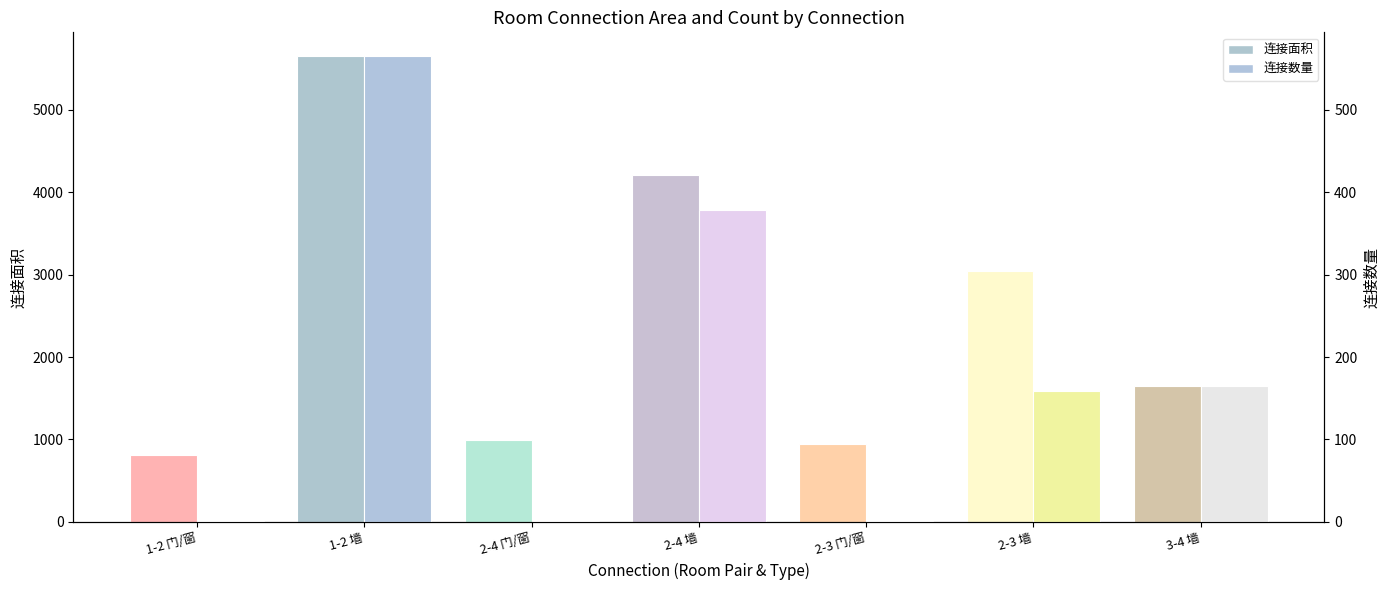

List the labels in order of 连接数量 value, largest first.

1-2 墙, 2-4 墙, 3-4 墙, 2-3 墙, 1-2 门/窗, 2-4 门/窗, 2-3 门/窗